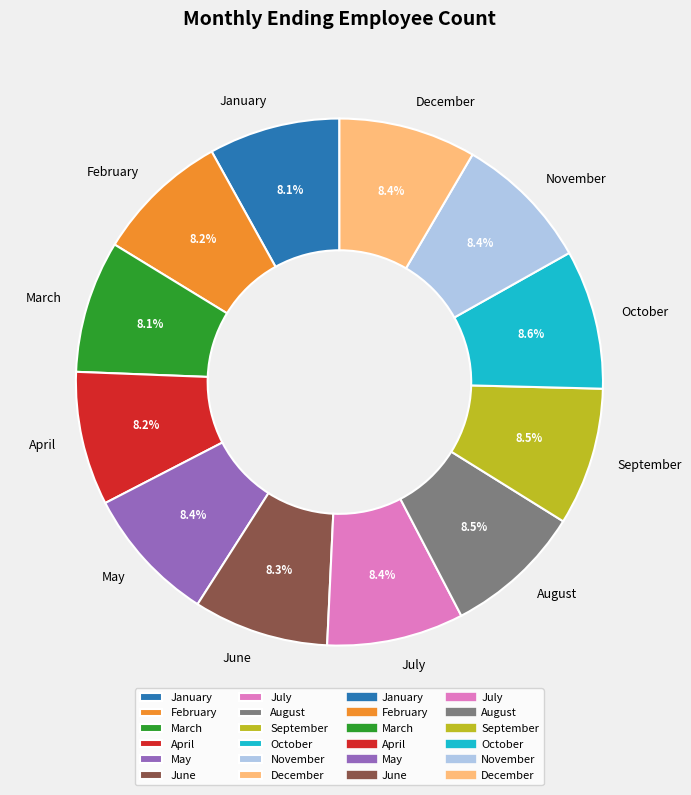

Does November account for over 50% of the chart?

No